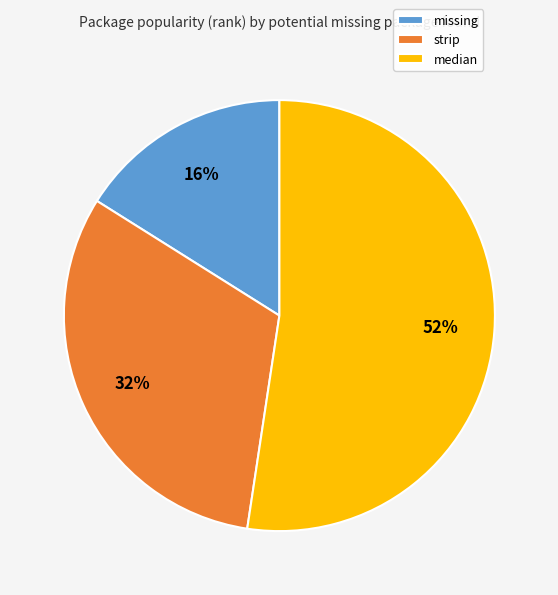

To the nearest percent, what portion does missing represent?

16%